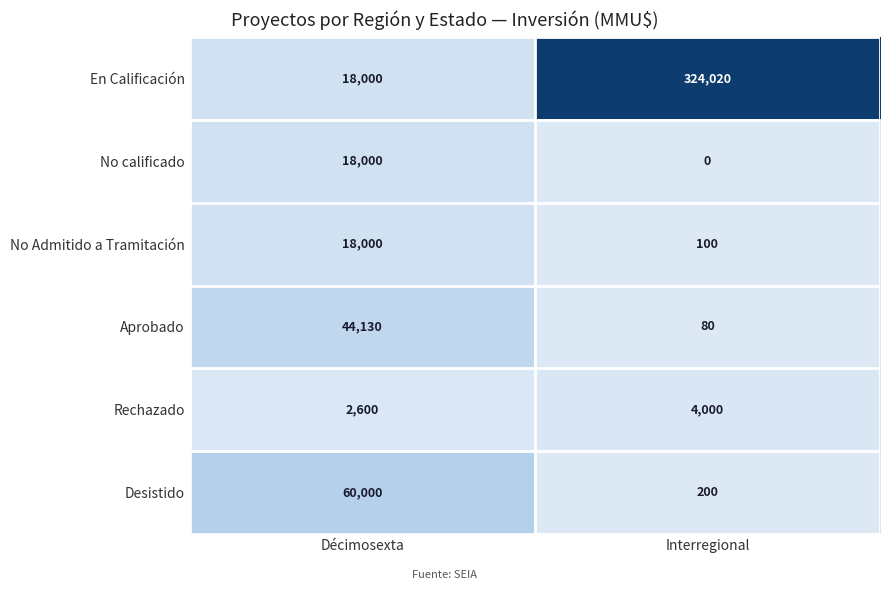

Reading left to right, what are all the values shown in this chart?

En Calificación: 18000	324020
No calificado: 18000	0
No Admitido a Tramitación: 18000	100
Aprobado: 44130	80
Rechazado: 2600	4000
Desistido: 60000	200